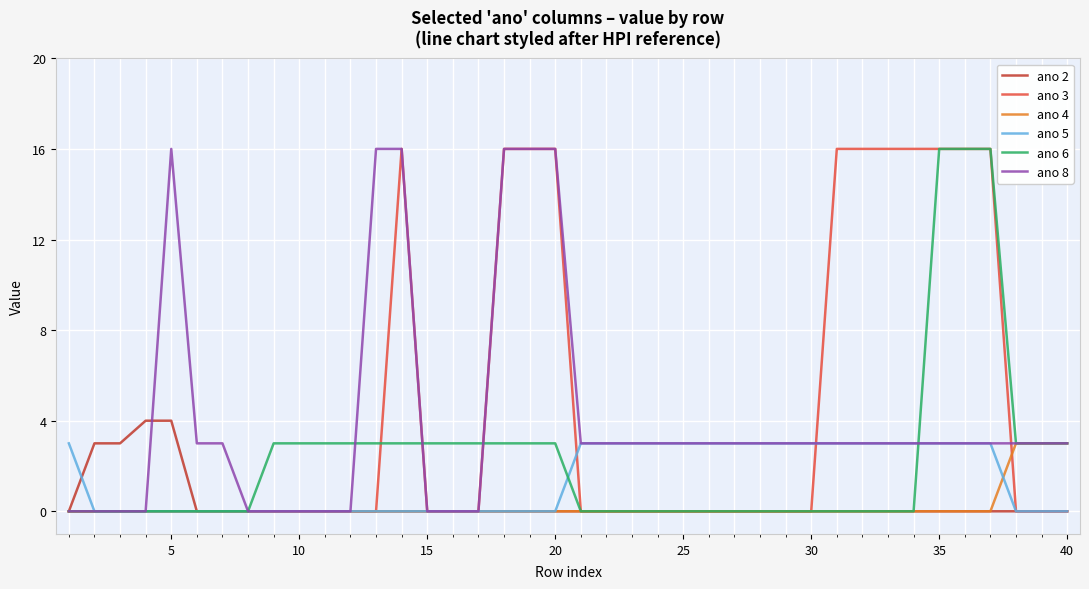

What is the maximum value for ano 5?

3